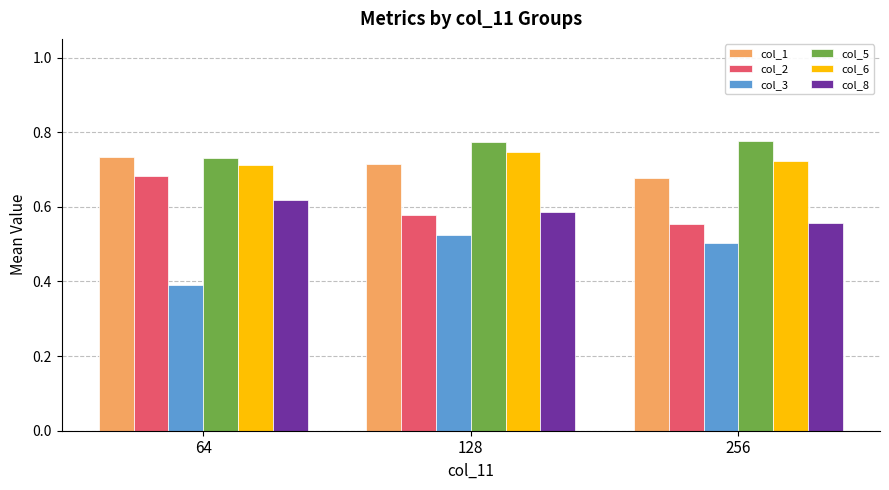

At how many categories does at least one series exceed 0?

3